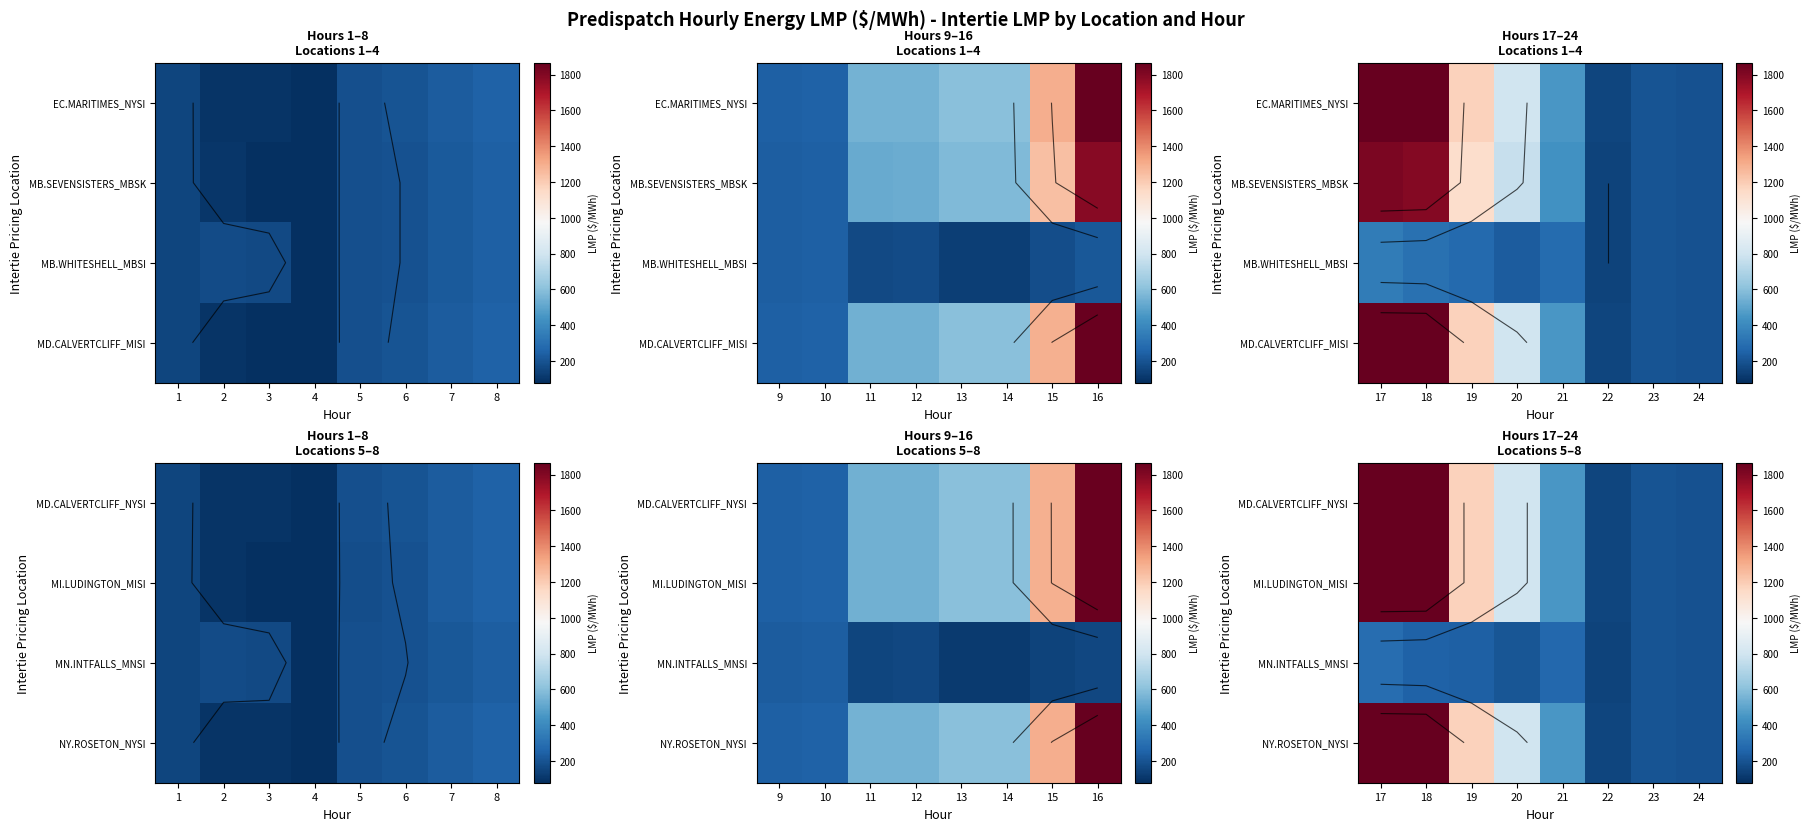

List the series in order of their peak value, lowest first.

MN.INTFALLS_MNSI, MD.CALVERTCLIFF_NYSI, MI.LUDINGTON_MISI, NY.ROSETON_NYSI